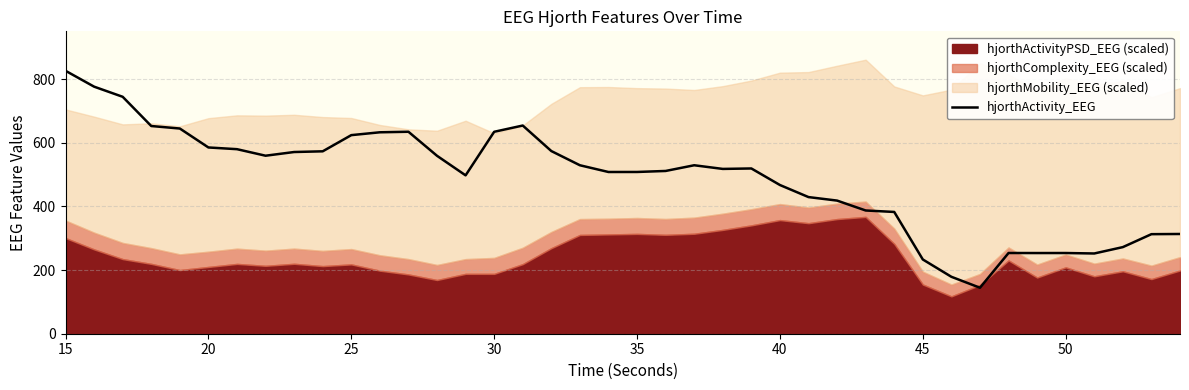

Reading left to right, transcribe all the data shown in this chart.

826.5	776.6	744.7	652.8	645.0	585.4	580.0	559.5	571.1	573.3	624.2	633.1	634.8	559.2	497.8	634.7	654.4	574.2	529.5	508.3	508.4	511.6	529.5	518.0	519.4	467.4	429.5	418.5	387.4	382.7	233.4	178.9	144.5	253.7	253.6	253.7	252.2	272.2	312.9	313.5